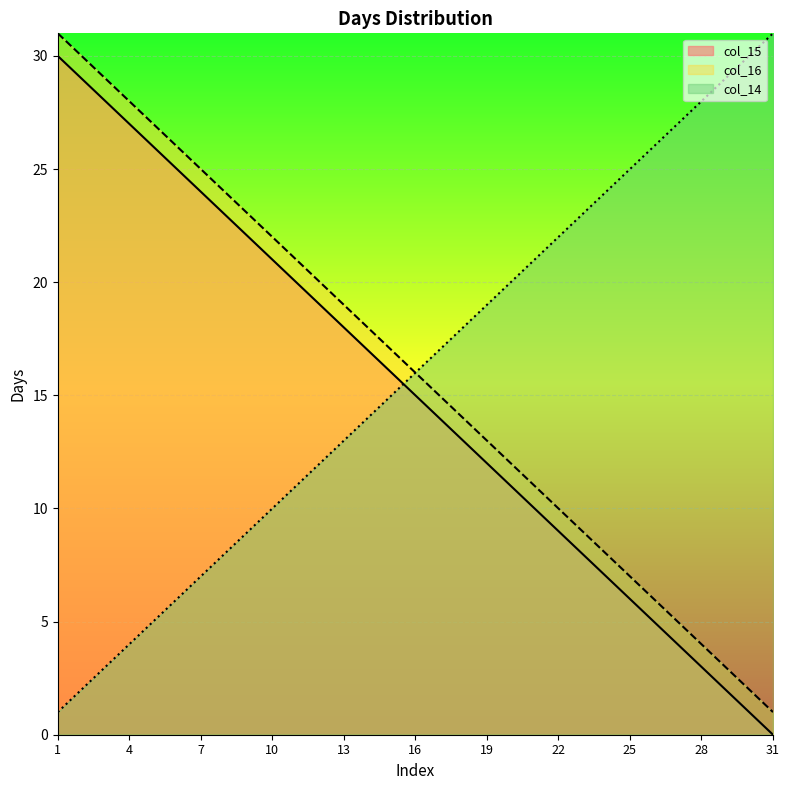

Which series has the largest total across all categories?

col_16